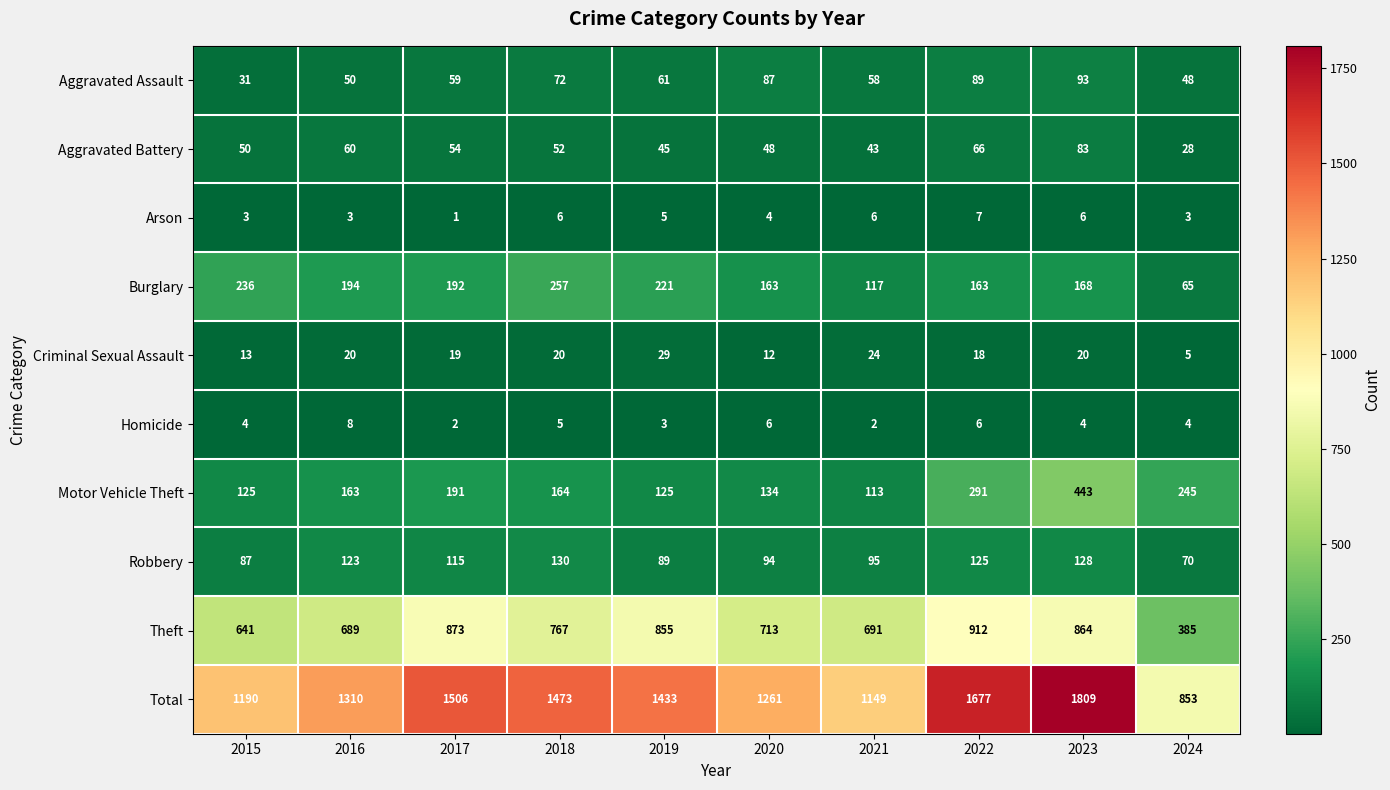

What is the approximate value of Theft at 2017, to the nearest 10?

870